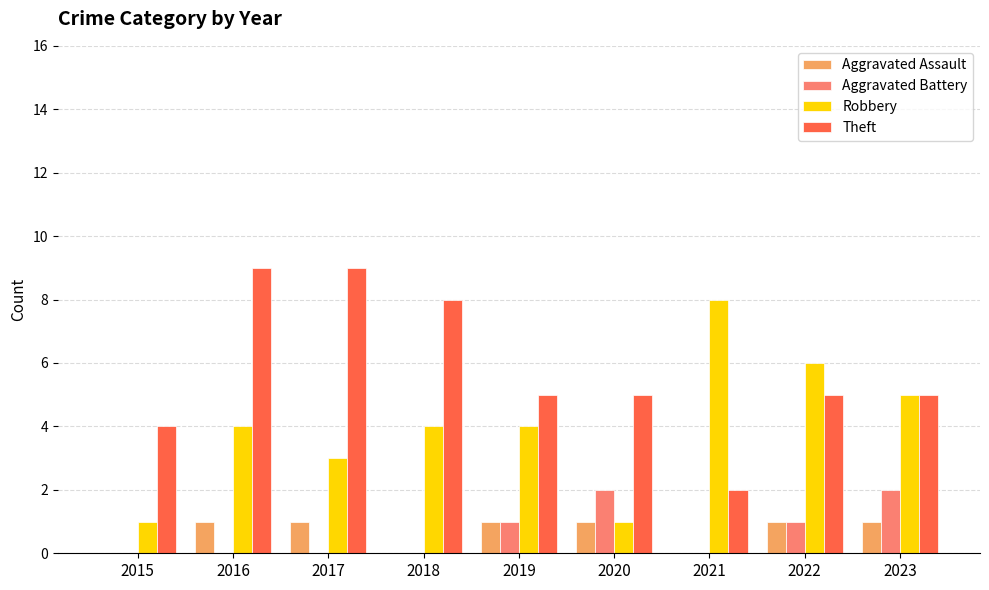

At which category is the sum across all series the highest?

2016